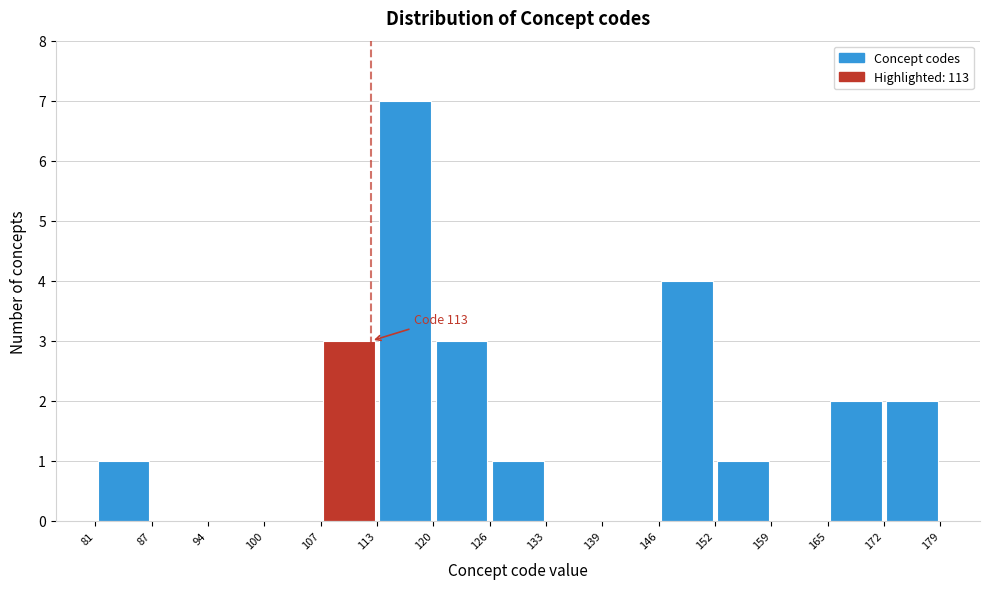

Which range on the x-axis has the tallest bar?

113 to 120